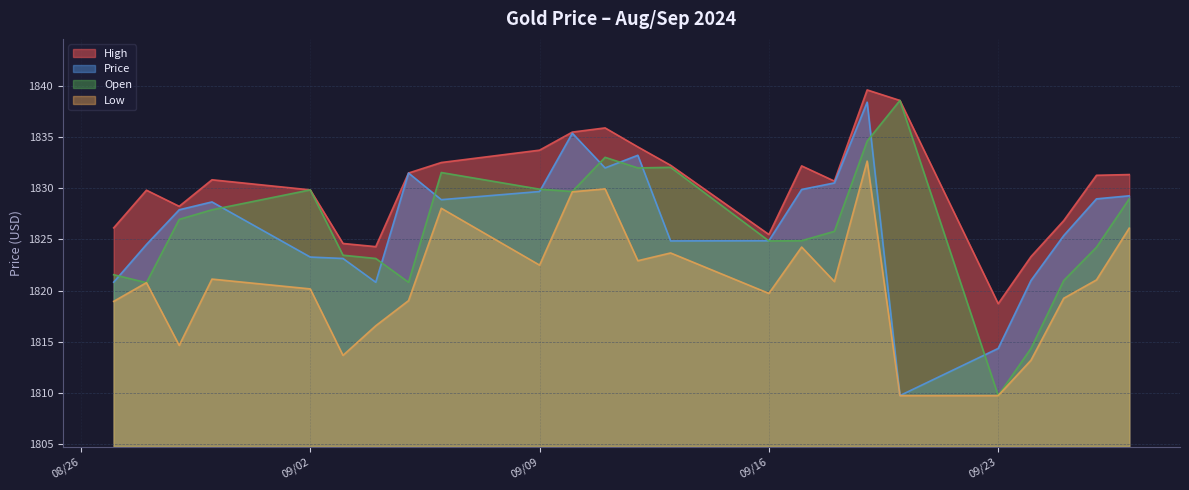

Is the value of High at 09/26/2024 greater than the value of Price at 09/26/2024?

Yes